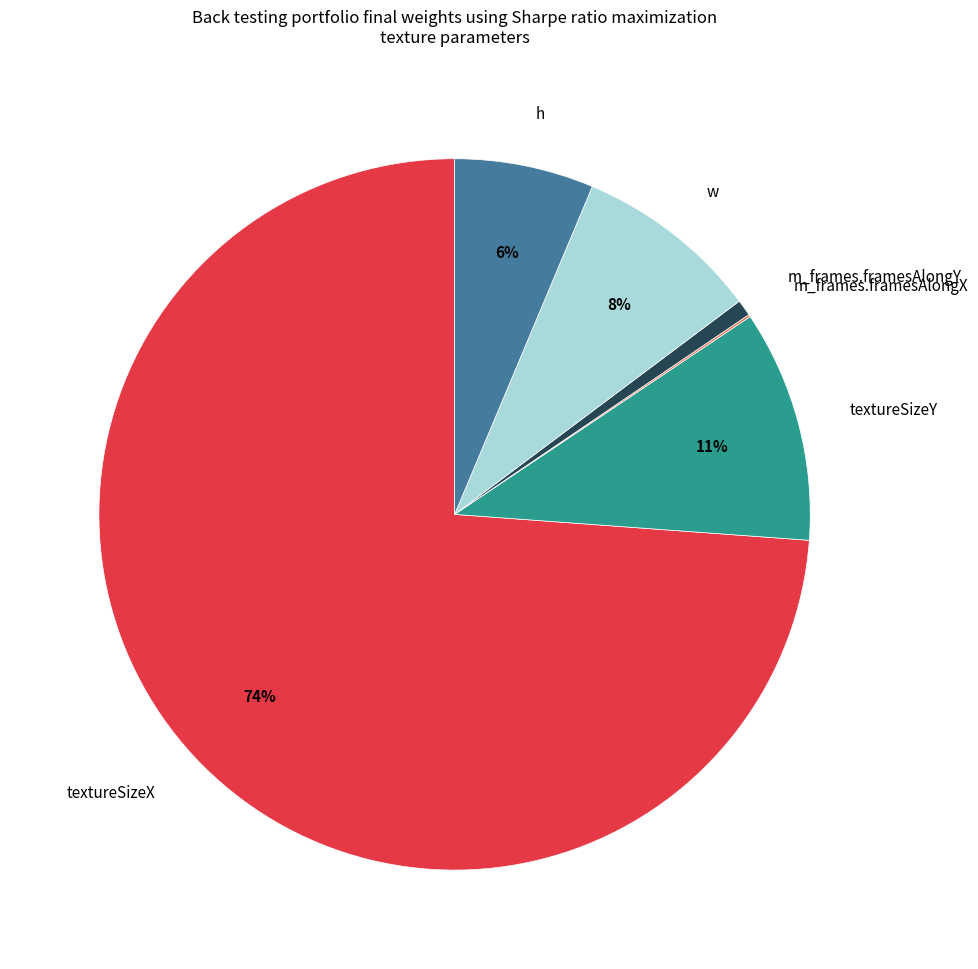

To the nearest percent, what is the difference between the largest and smallest slice percentages?

74%